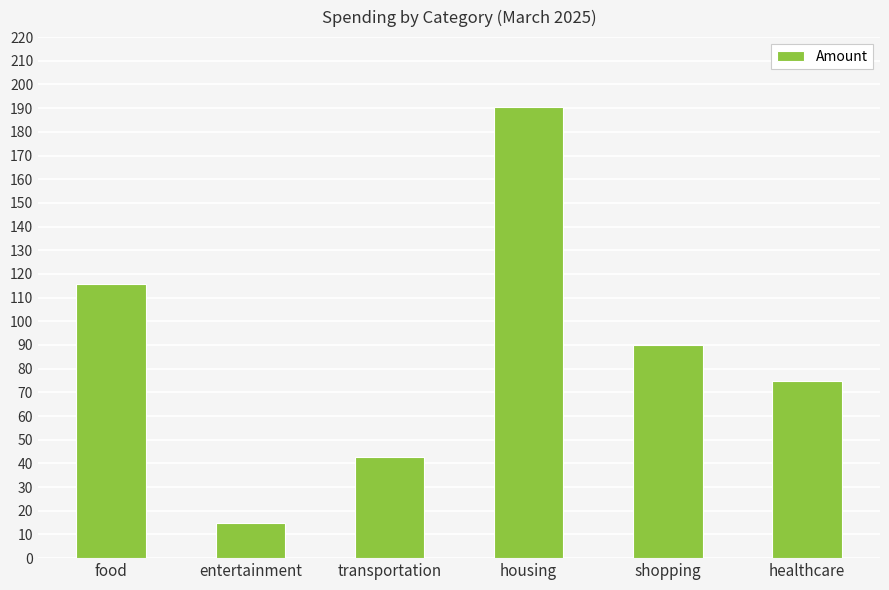

What is the label of the 5th bar from the left?

shopping